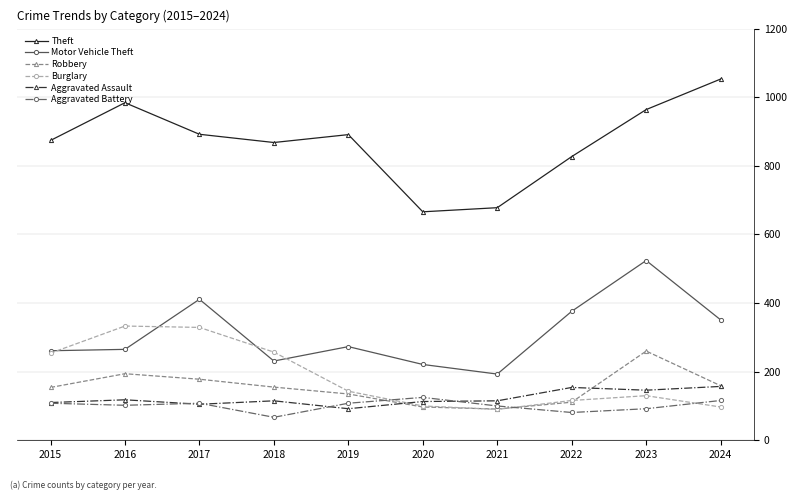

Is the value of Aggravated Battery at 2020 greater than the value of Burglary at 2020?

Yes